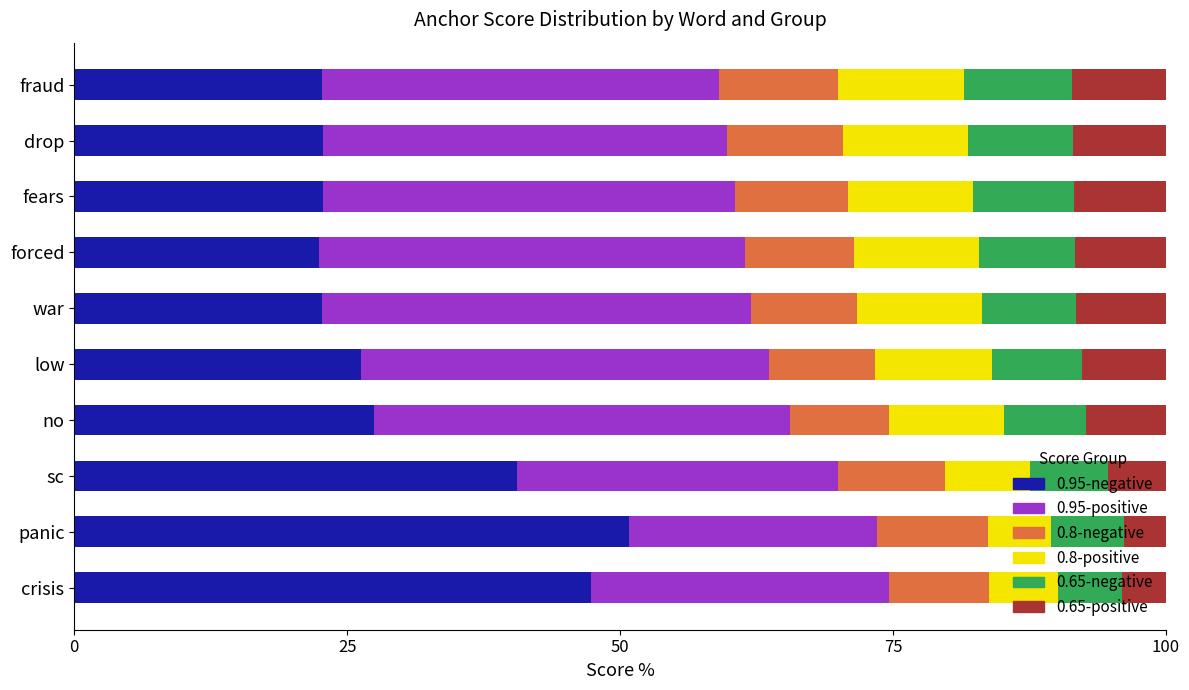

What is the total value across all series at no?

100.0